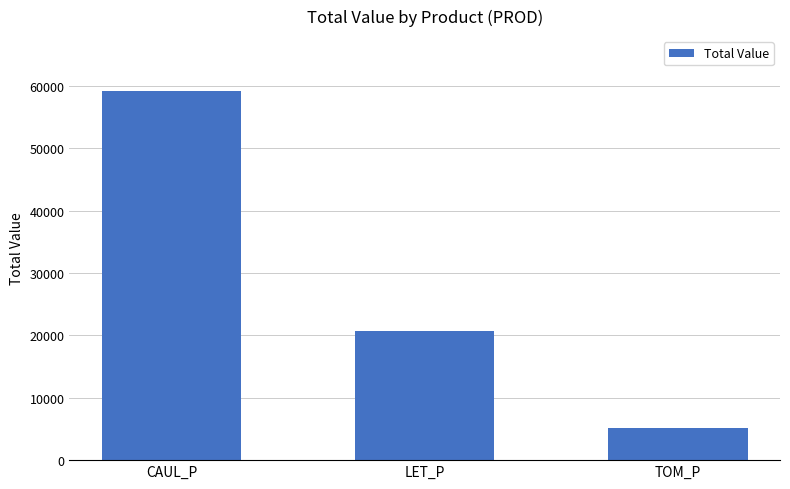

How many bars are there in total?

3